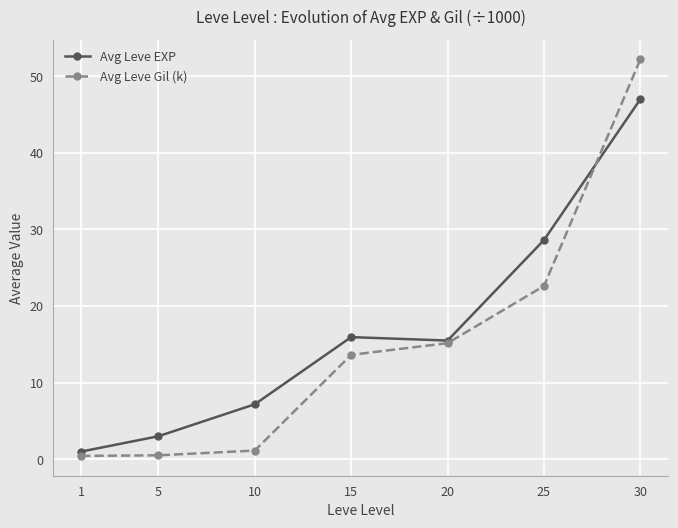

At which label does Avg Leve Gil (k) first exceed 13?

15